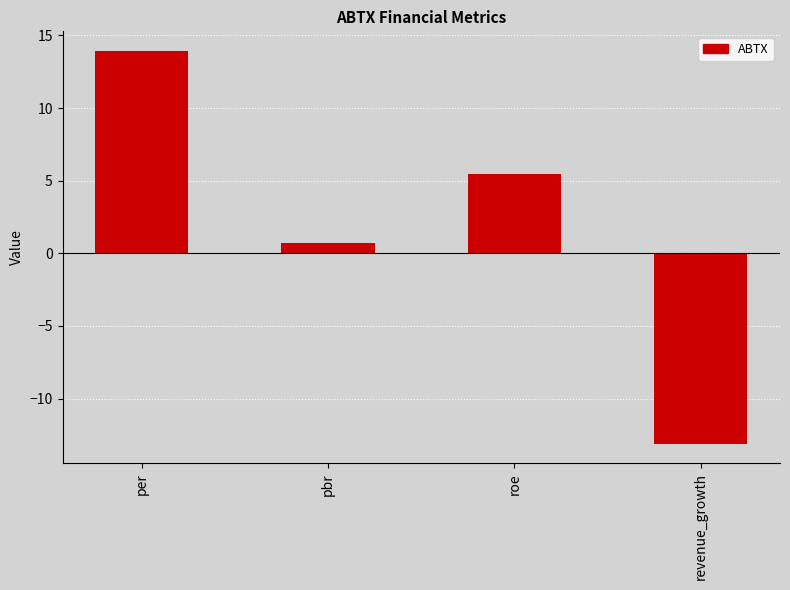

Reading right to left, list all the values displayed in this chart.

-13.1	5.5	0.7	13.9